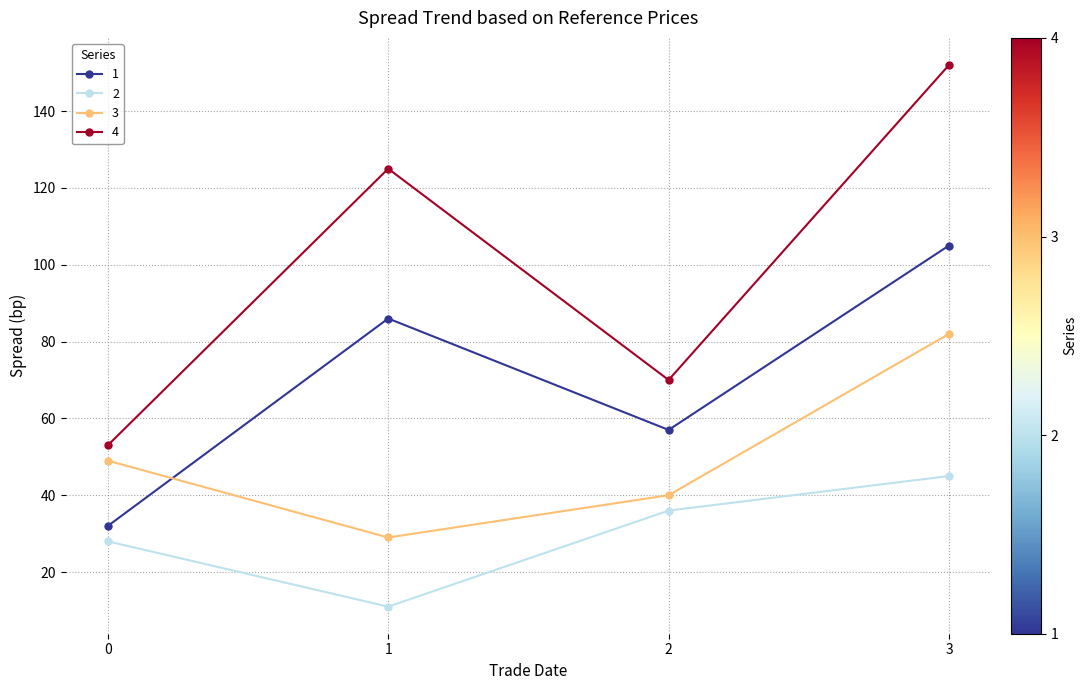

How many data points does each series have?

4